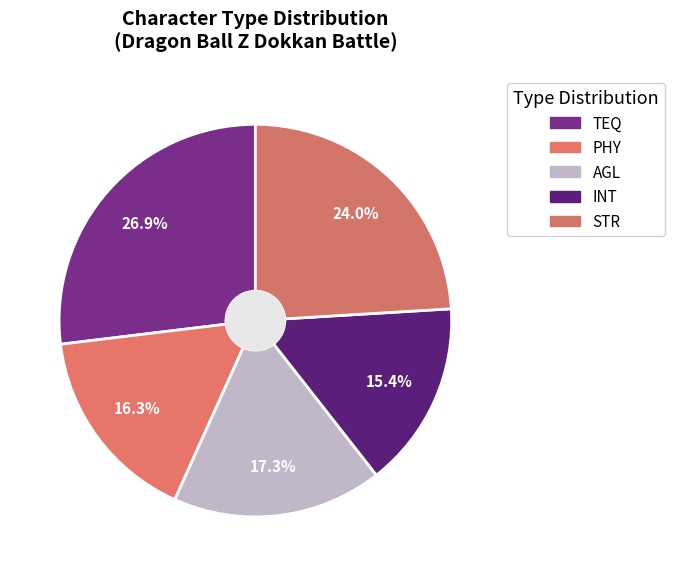

To the nearest percent, what is the difference between the largest and smallest slice percentages?

12%